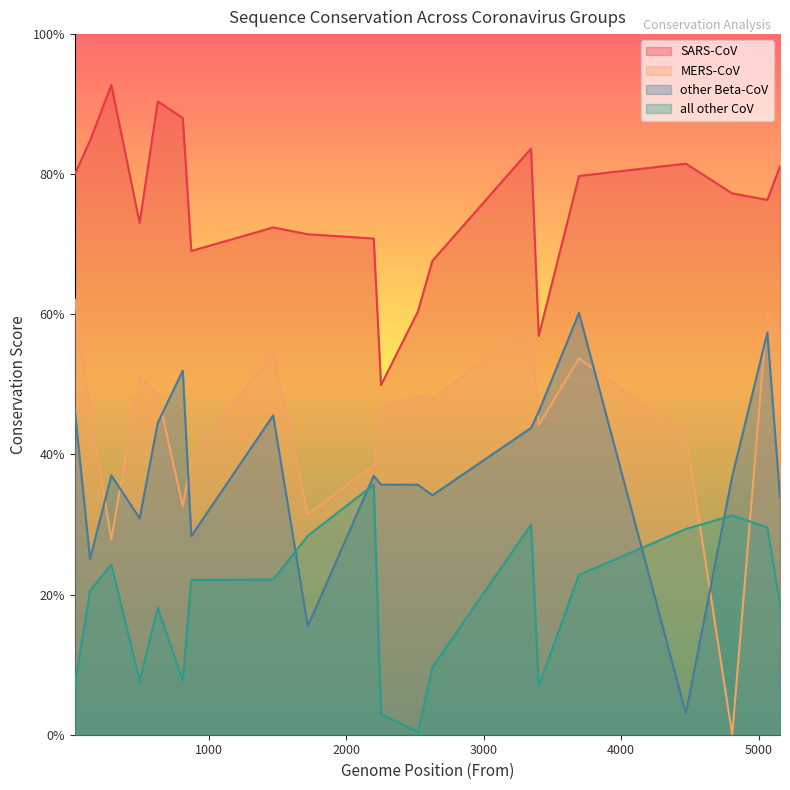

In all other CoV, how many points are higher than both neighbors (excluding endpoints)?

5